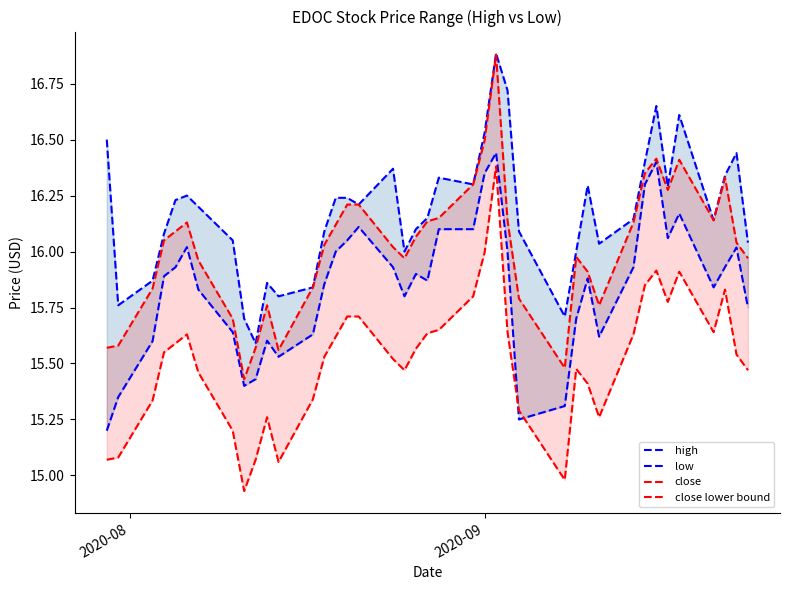

Does the chart display data point markers on the line(s)?

No